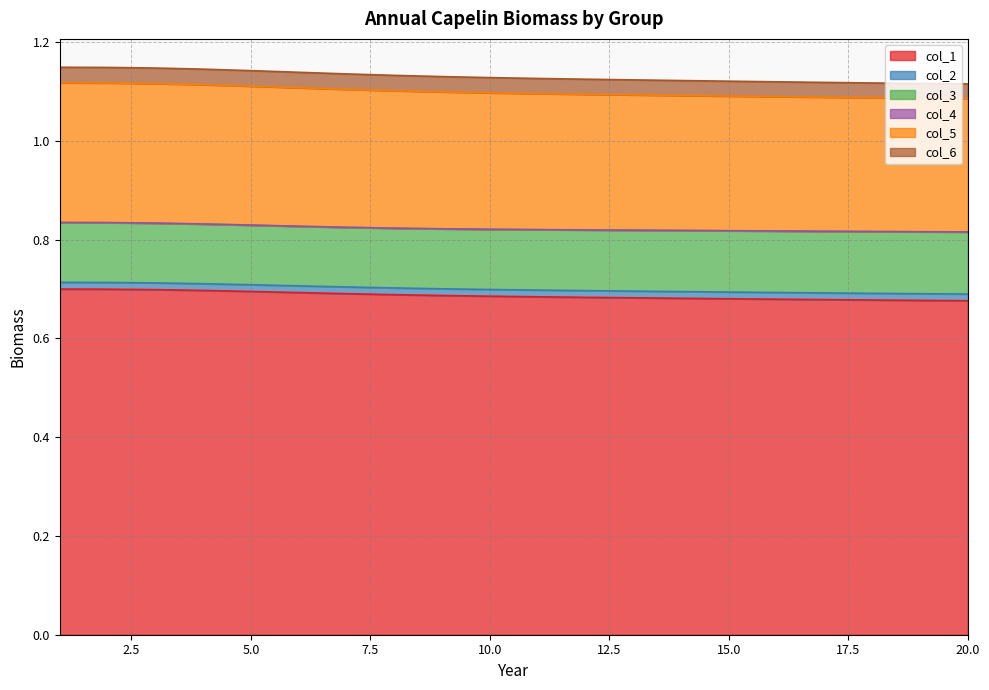

The value of col_5 at 11 is 0.4. True or false?

False